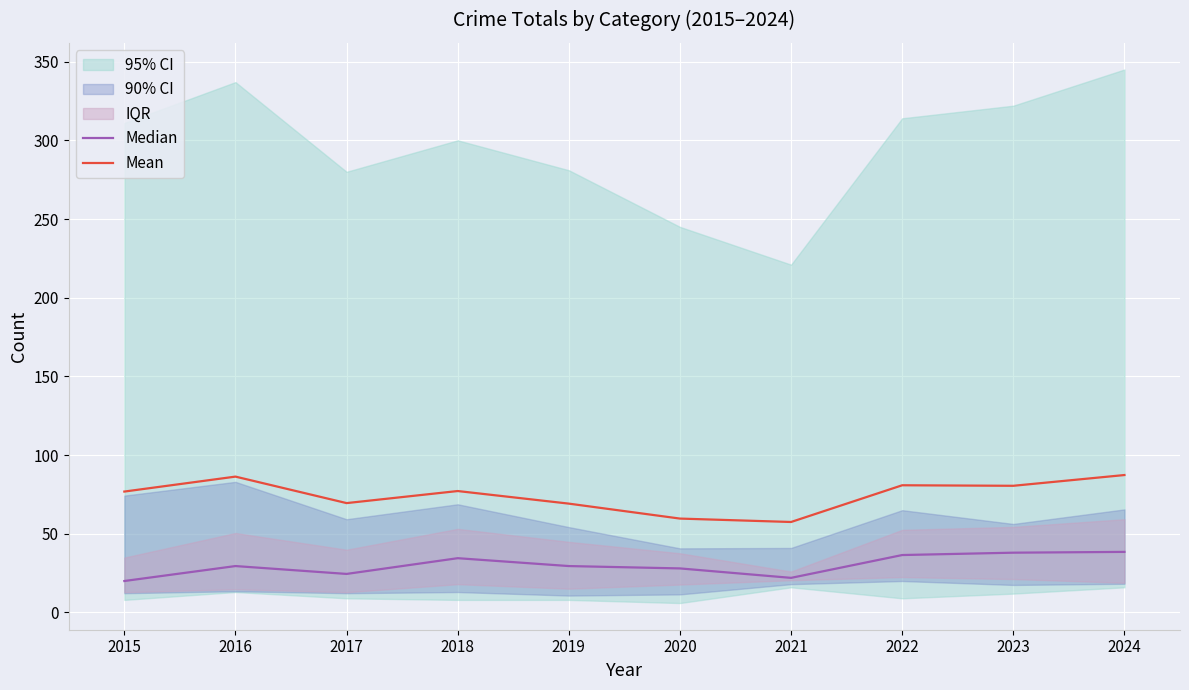

Reading left to right, what are all the values shown in this chart?

Median: 20.0	29.5	24.5	34.5	29.5	28.0	22.0	36.5	38.0	38.5
Mean: 76.8	86.3	69.5	77.2	69.2	59.7	57.5	80.8	80.5	87.3